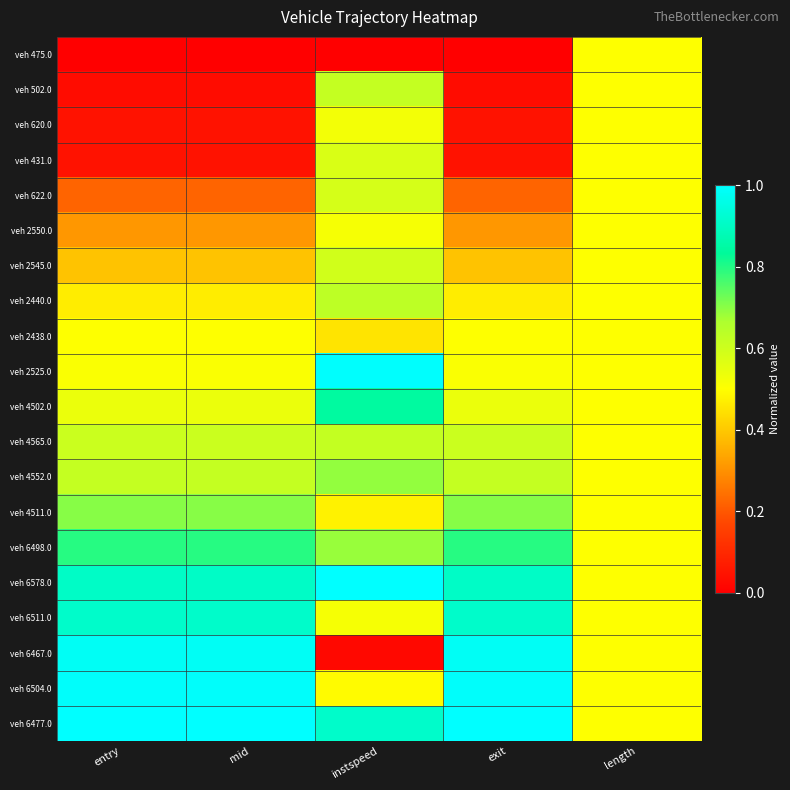

At how many categories does at least one series exceed 0?

5